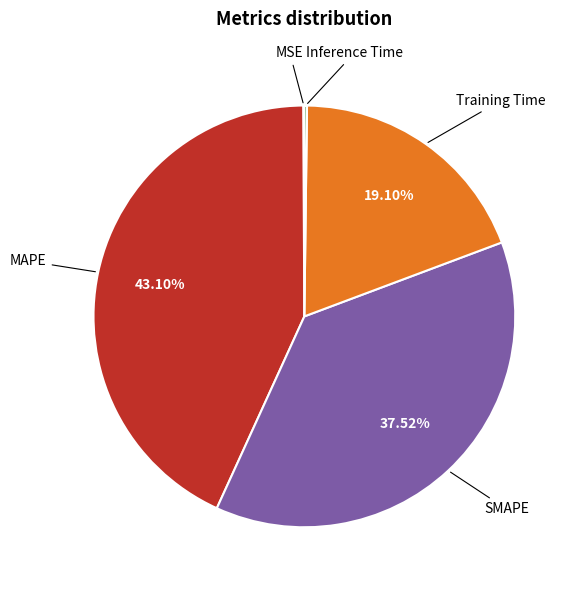

Is it true that Training Time is 19% of the pie?

True